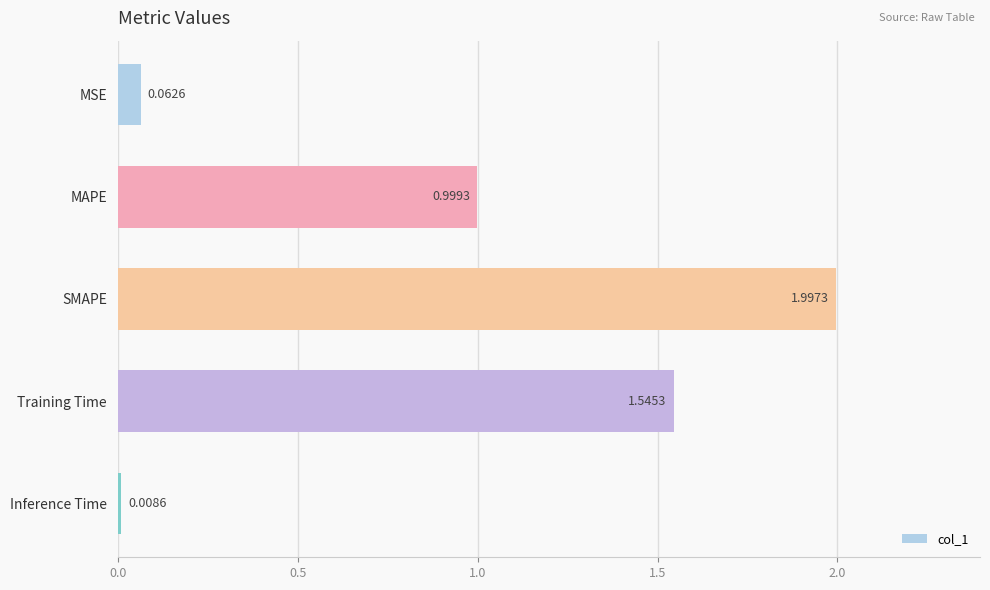

At which label is the value closest to 1?

MAPE